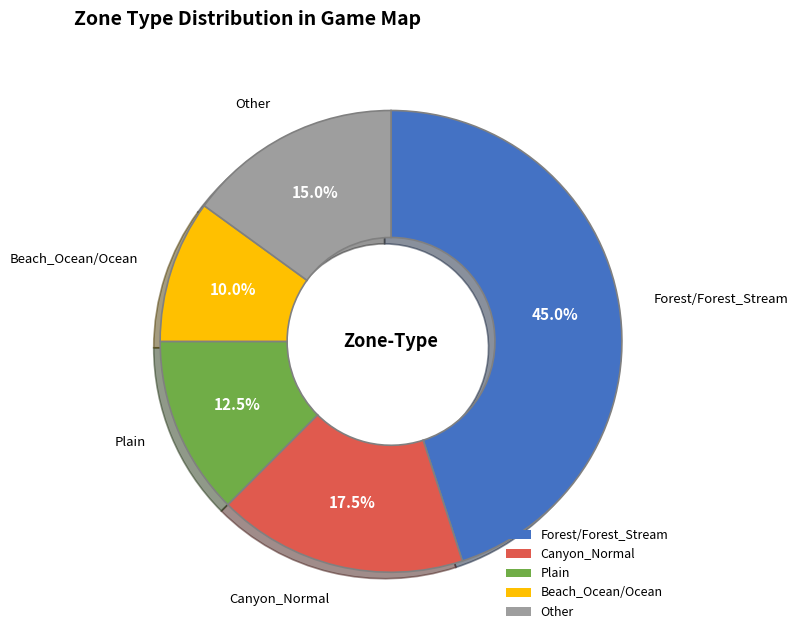

Does Beach_Ocean/Ocean account for over 50% of the chart?

No